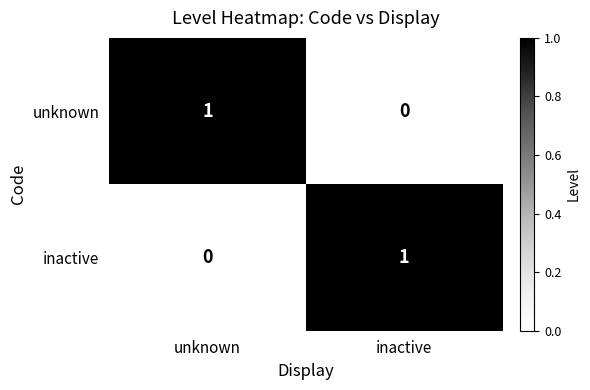

Rank the series at inactive from lowest to highest value.

unknown, inactive